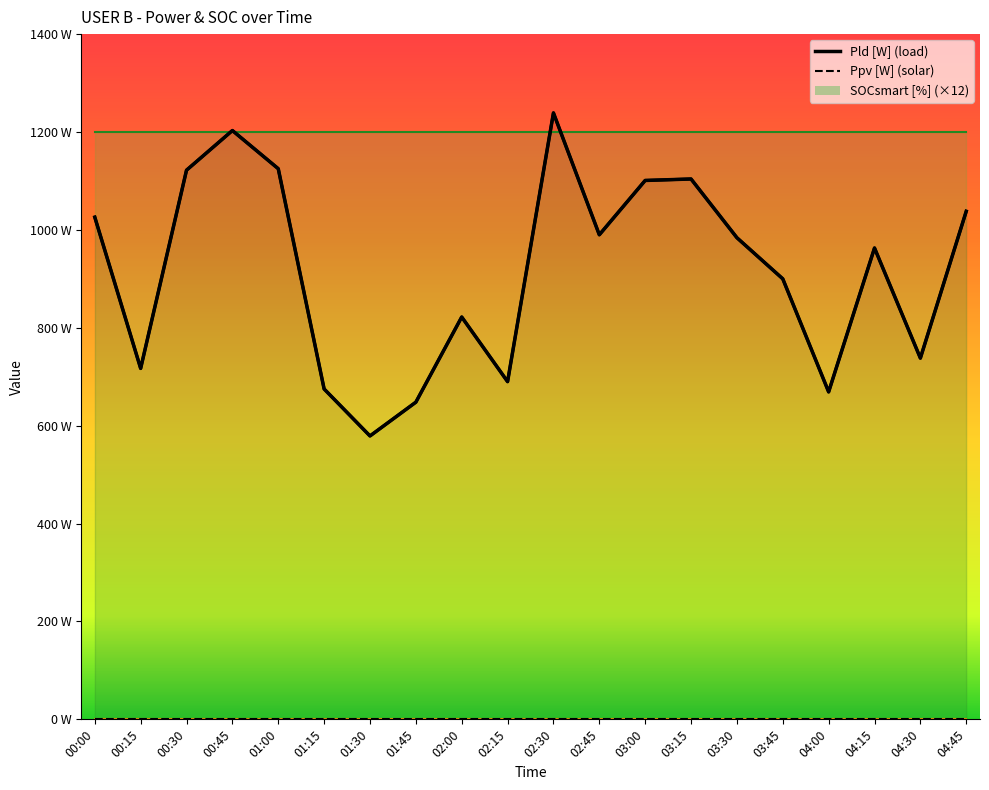

What is the label of the 15th point from the right?

01:15